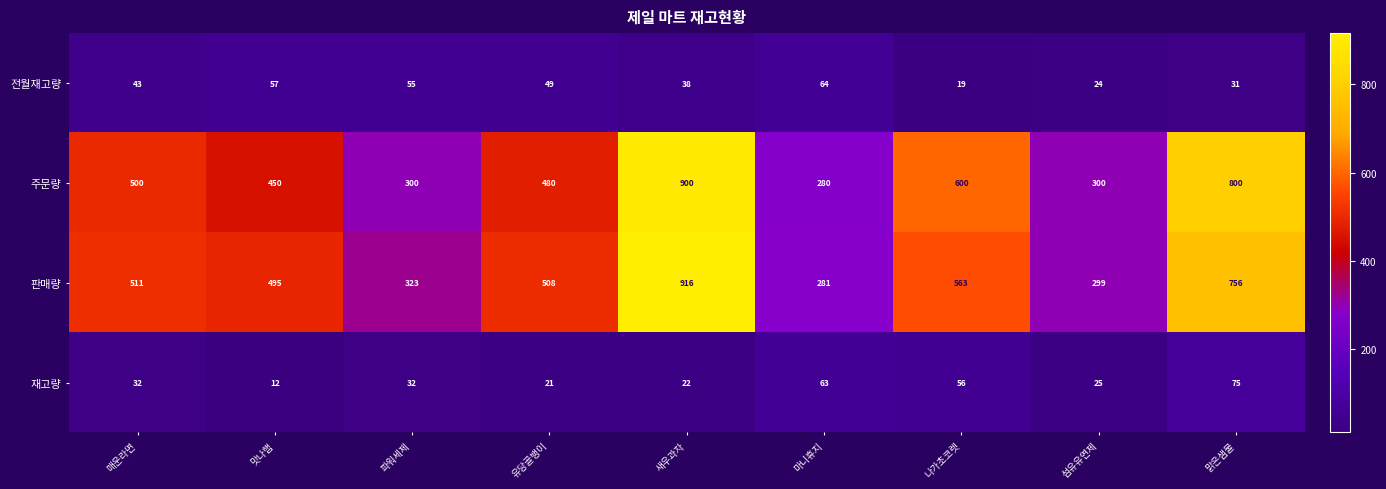

At which label does 주문량 reach its minimum?

마니휴지